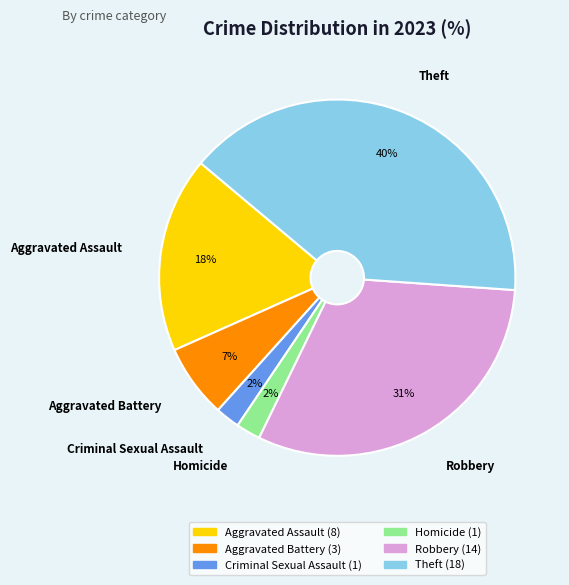

Combined, do Aggravated Battery and Aggravated Assault account for over 50%?

No